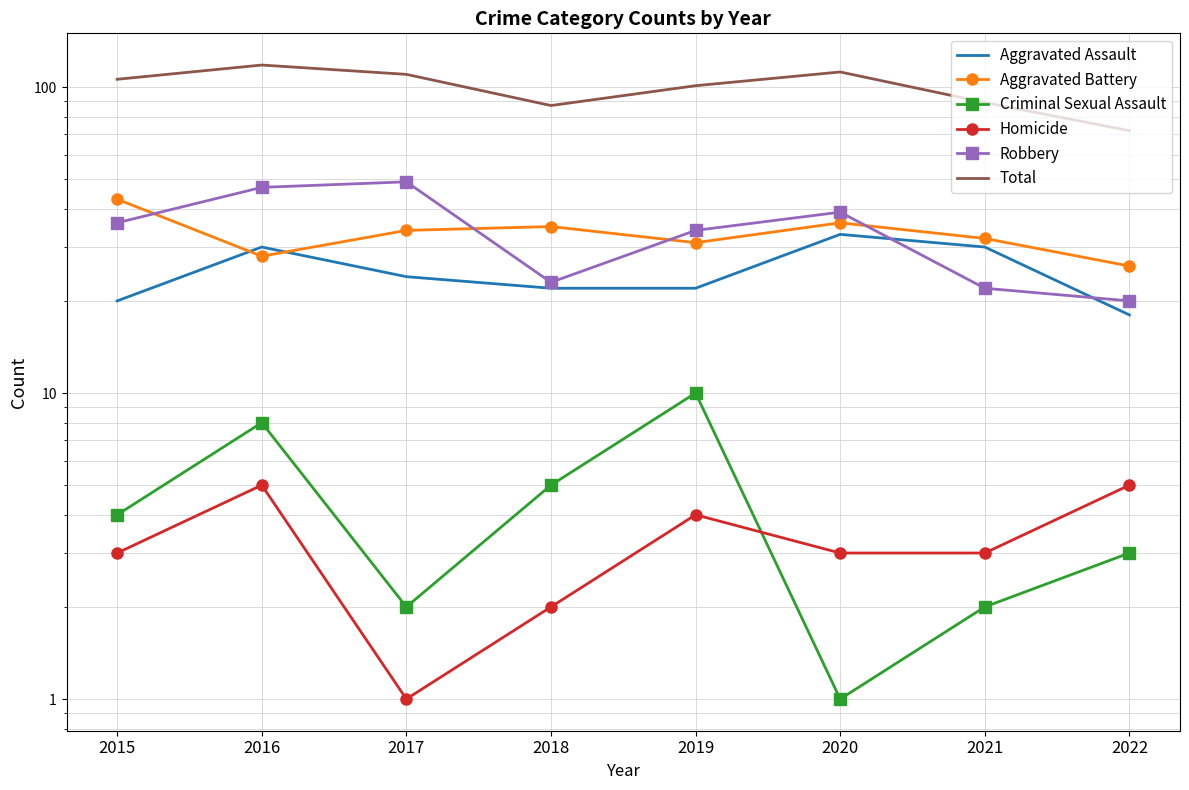

Does the chart have visible grid lines?

Yes